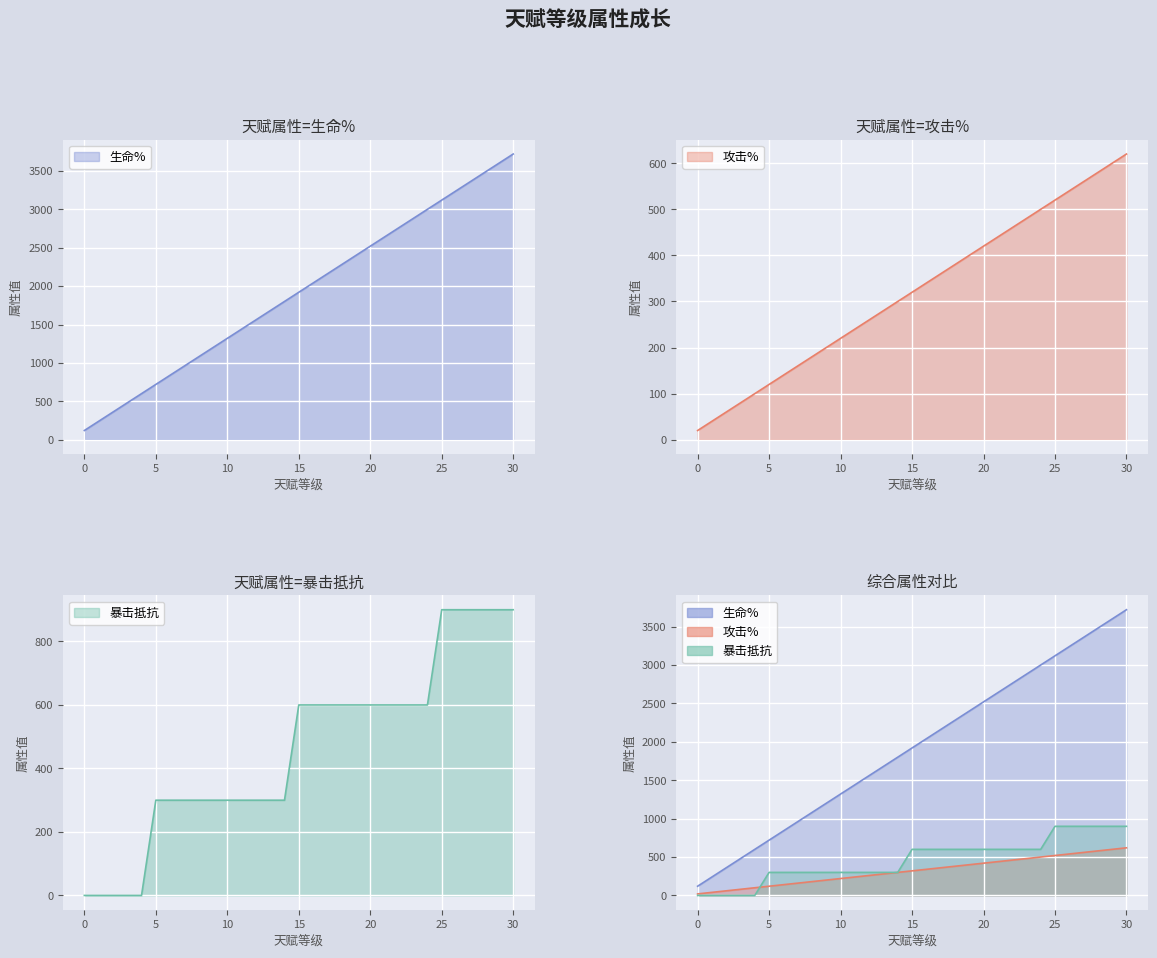

Which has a higher value, 19 or 23?

23